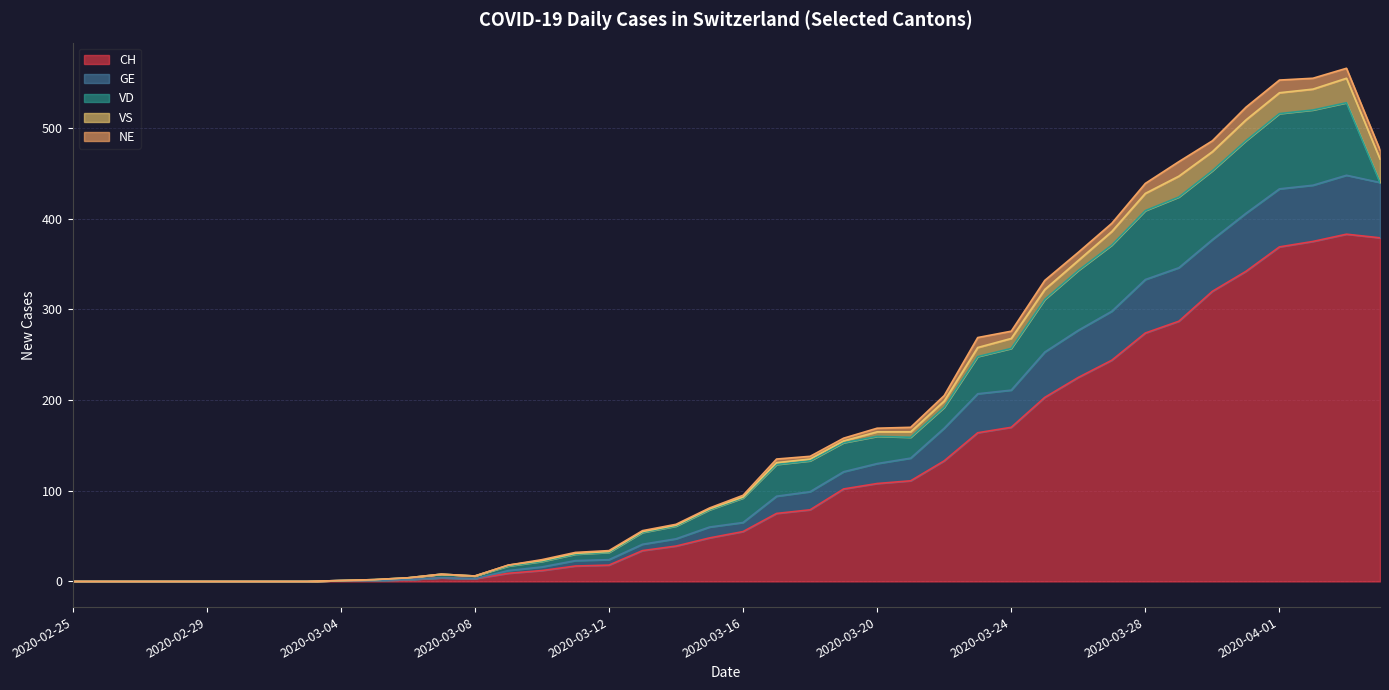

What is the maximum value for CH?

383